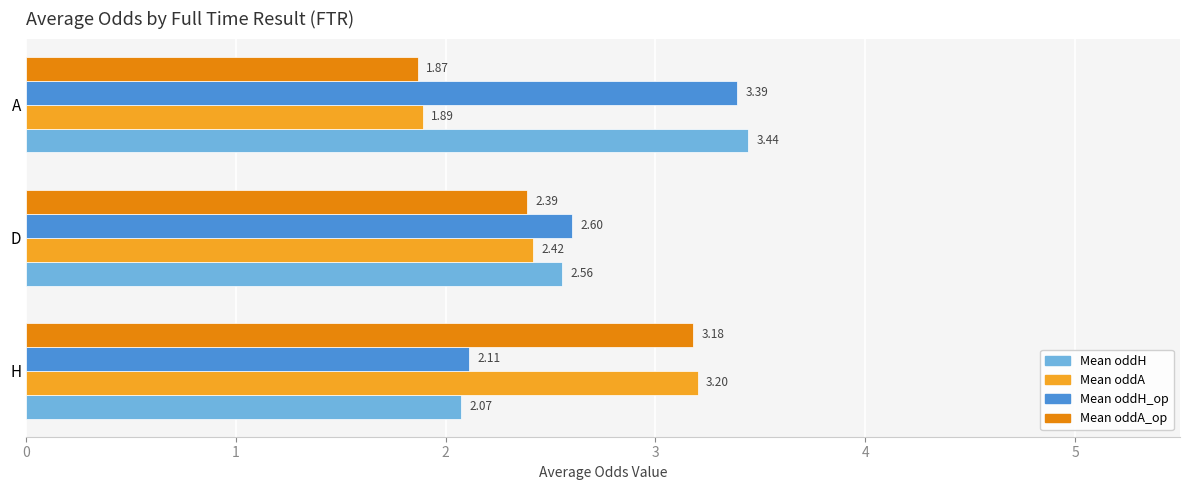

What are all the series names shown in the legend?

Mean oddH, Mean oddA, Mean oddH_op, Mean oddA_op